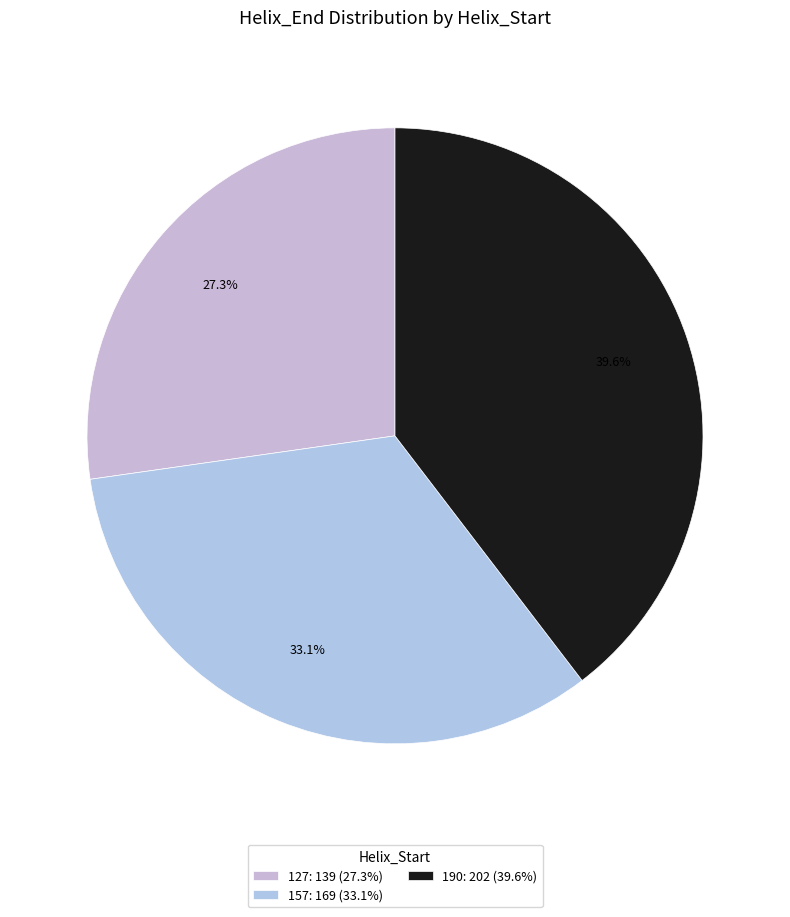

Count the number of slices in the pie.

3